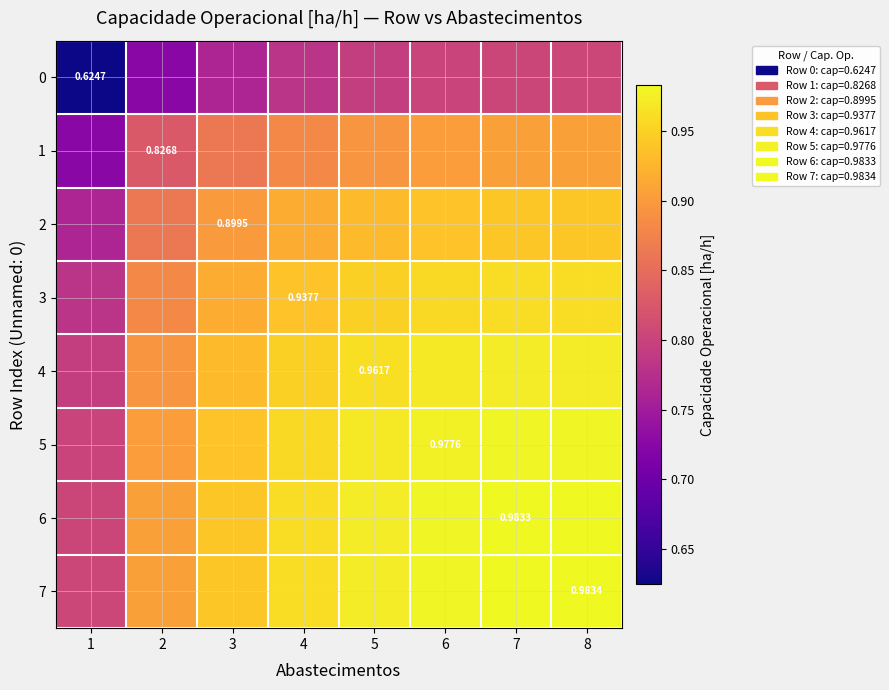

How many distinct data groups are displayed?

8